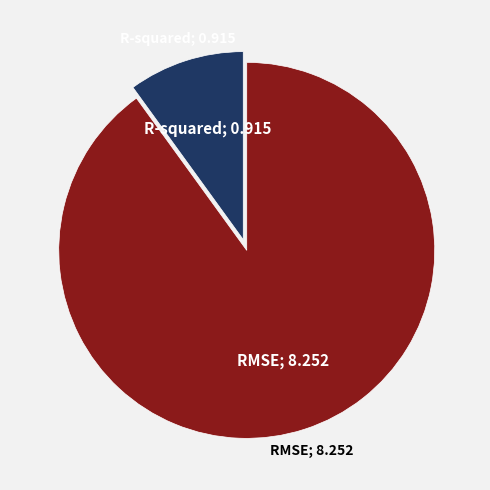

Is there any slice that represents more than half of the pie?

Yes